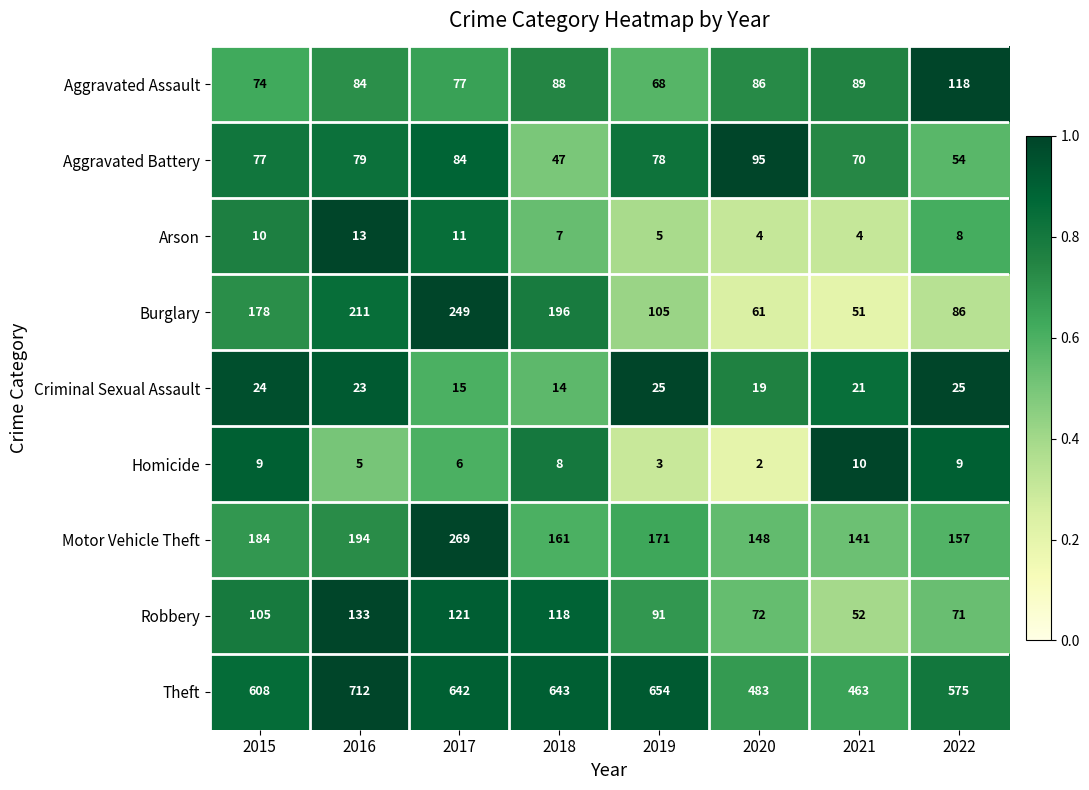

Between 2018 and 2020, which series saw the biggest shift?

Theft